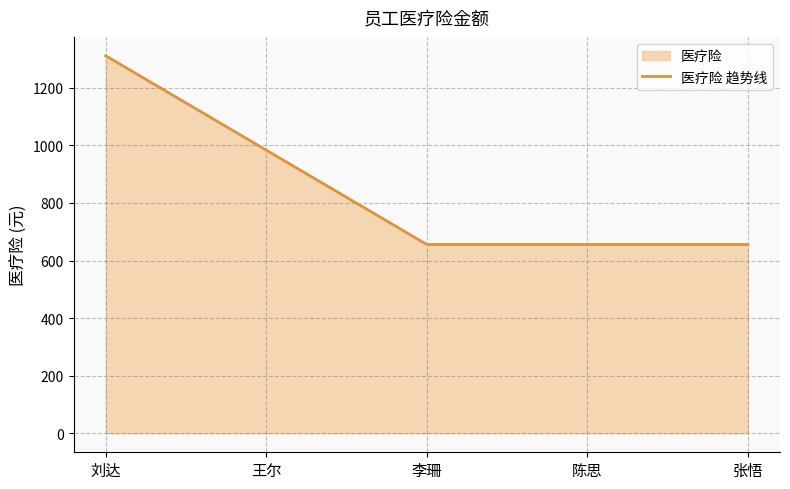

Between 李珊 and 张悟, which is larger?

李珊